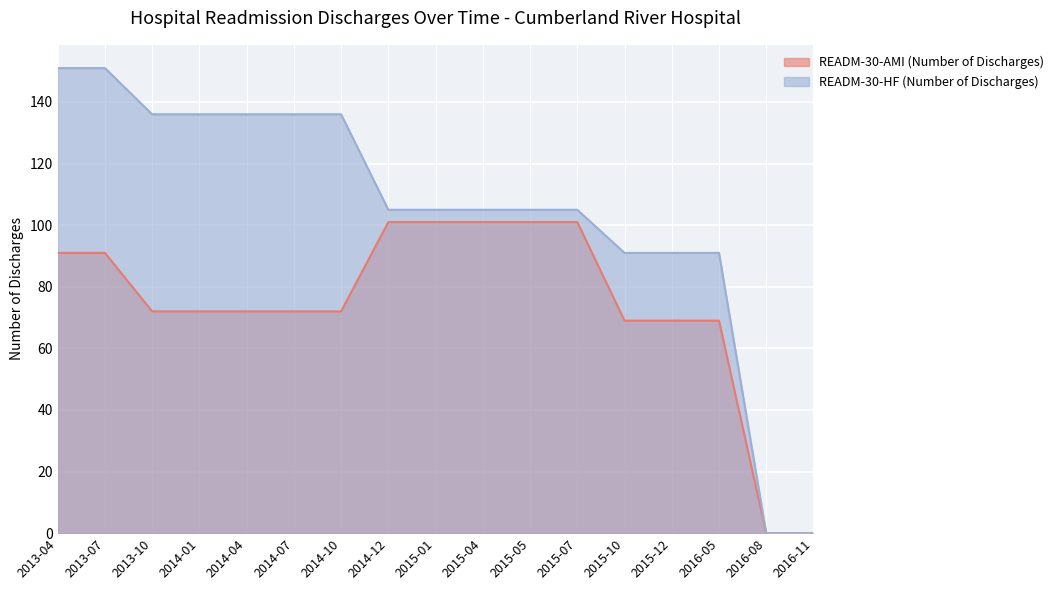

What are all the series names shown in the legend?

READM-30-AMI (Number of Discharges), READM-30-HF (Number of Discharges)